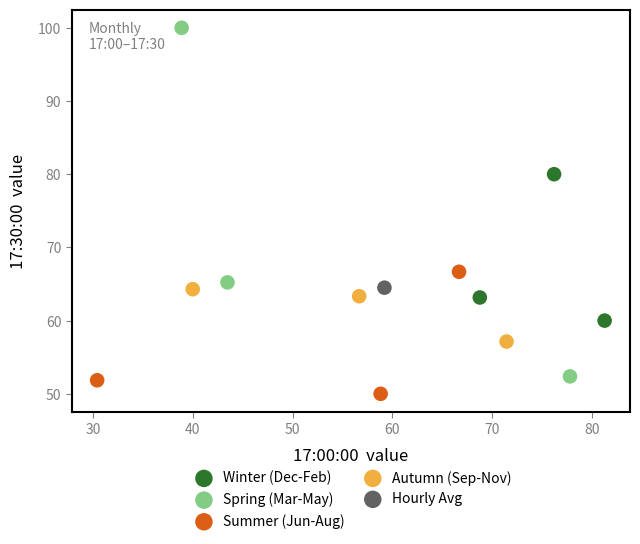

What are all the series names shown in the legend?

Winter (Dec-Feb), Spring (Mar-May), Summer (Jun-Aug), Autumn (Sep-Nov), Hourly Avg